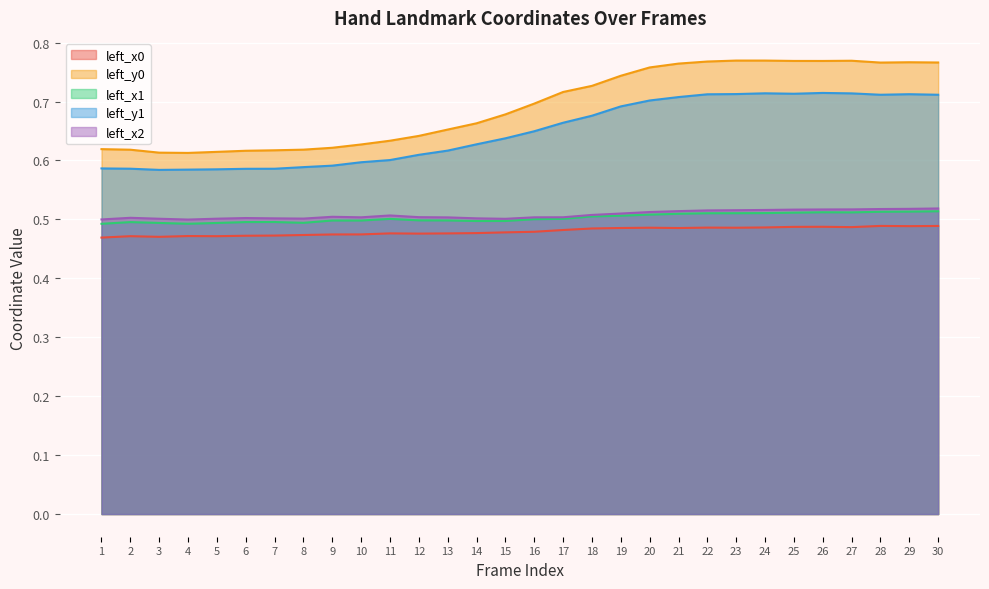

What is the difference between the highest and lowest values at 23?

0.3